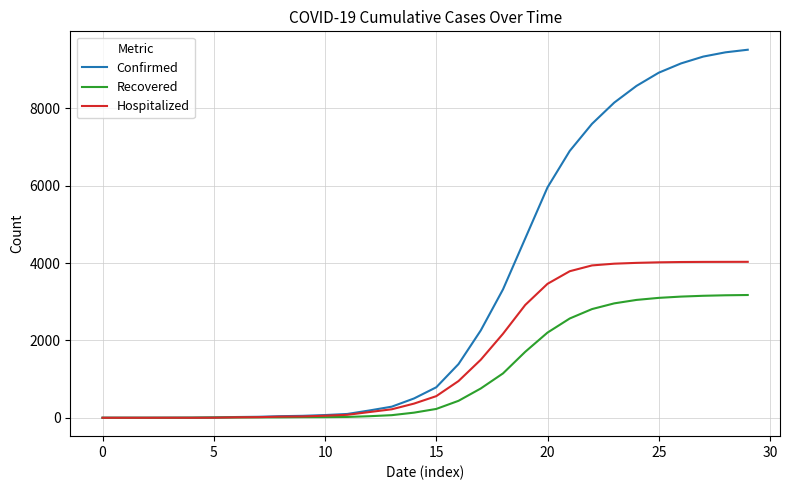

Which series has the largest total across all categories?

Confirmed